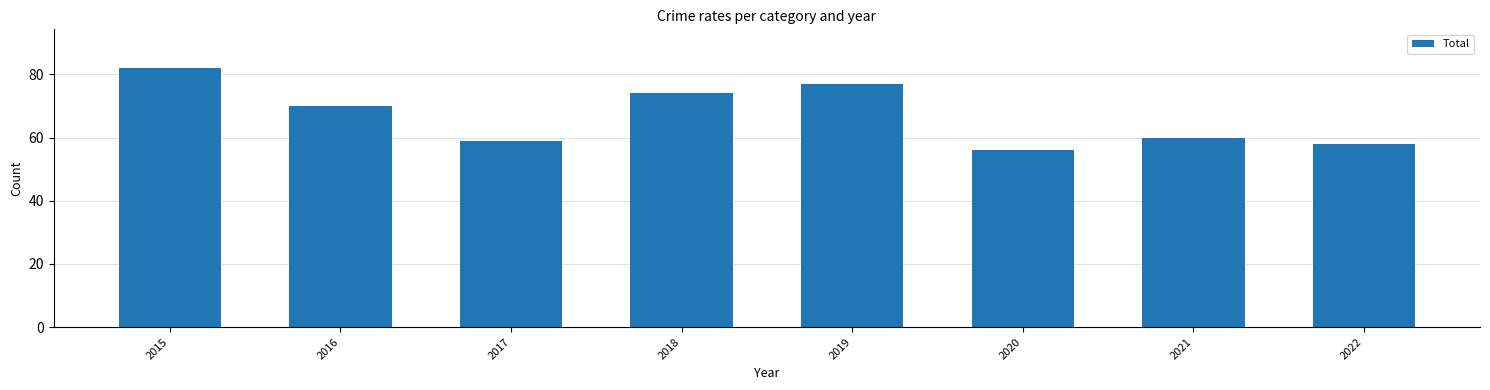

Reading right to left, transcribe all the data shown in this chart.

58	60	56	77	74	59	70	82